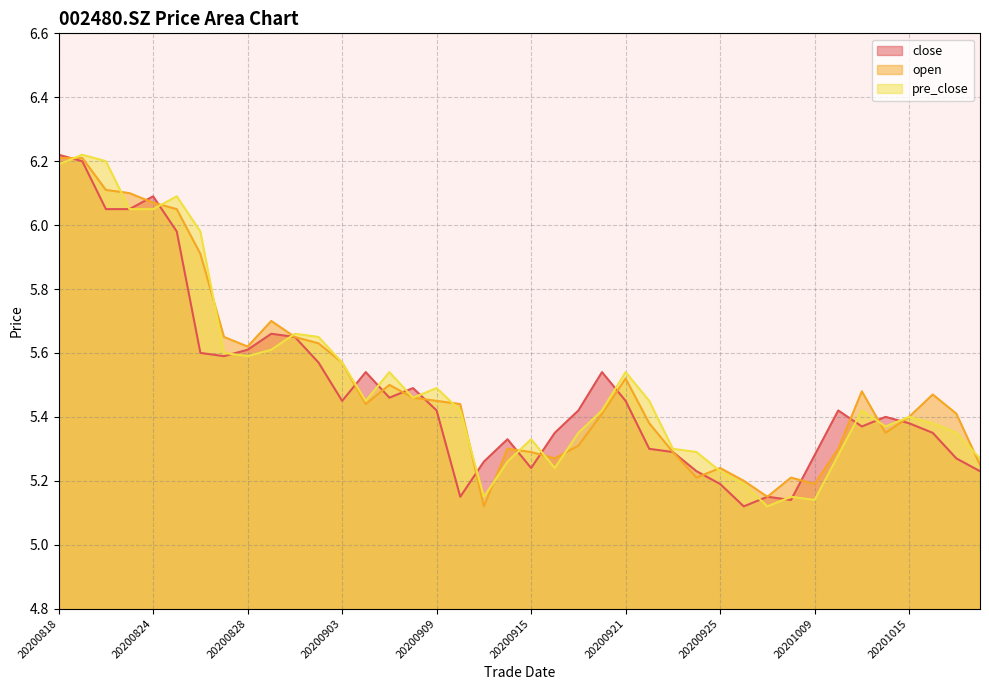

How many series are shown in this chart?

3